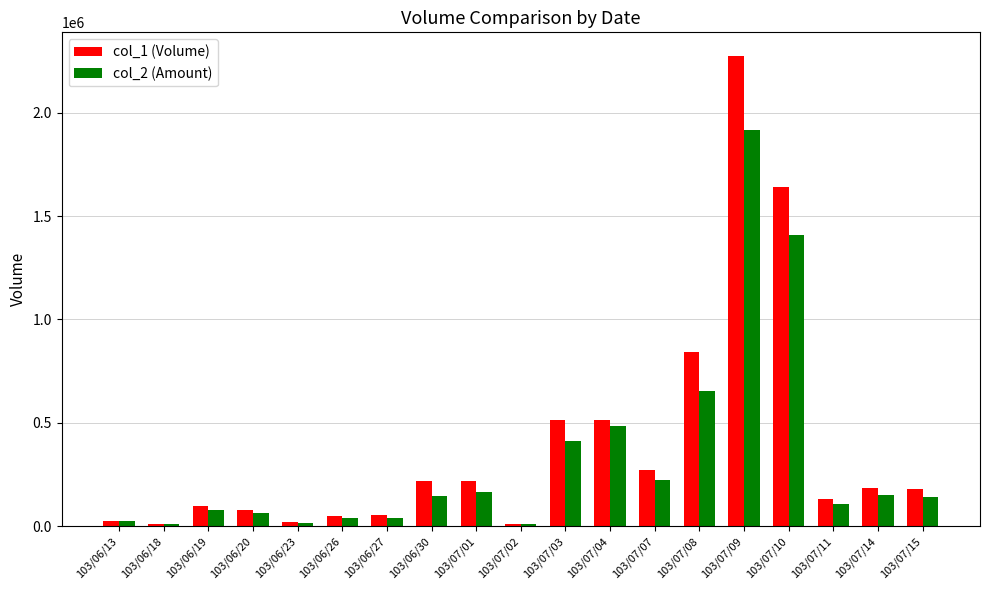

The value of col_1 (Volume) at 103/06/19 is 96000. True or false?

True